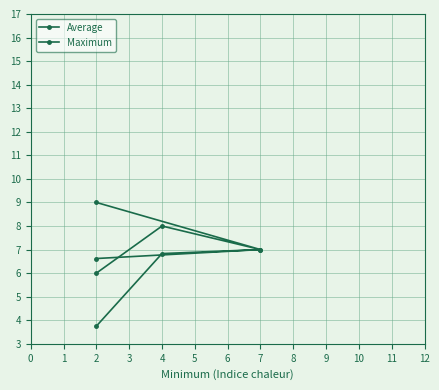

True or false: Average and Maximum intersect in this chart.

False